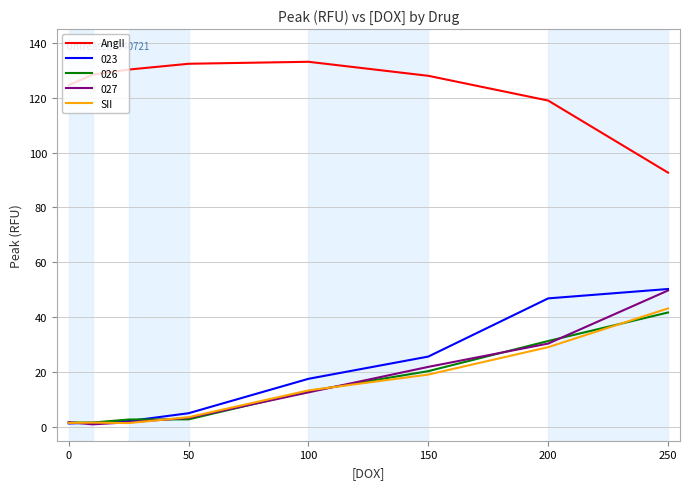

Which series has the largest total across all categories?

AngII